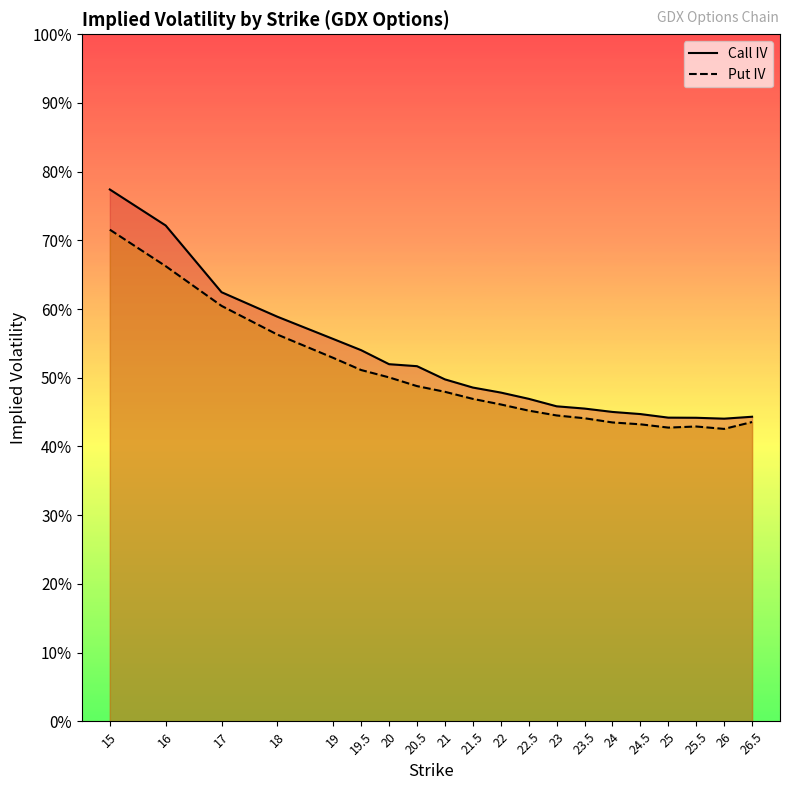

What is the total value across all series at 23?

0.9